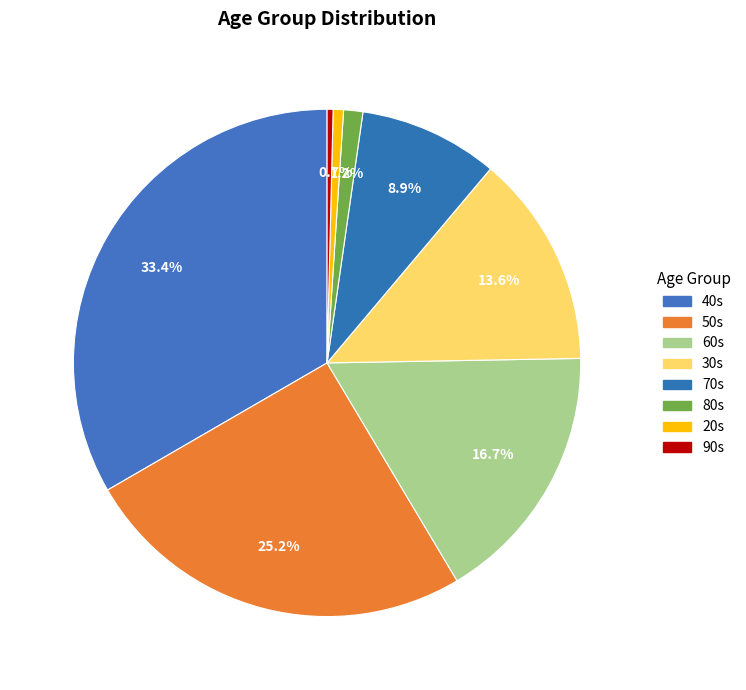

To the nearest percent, what is the combined percentage of 80s and 70s?

10%